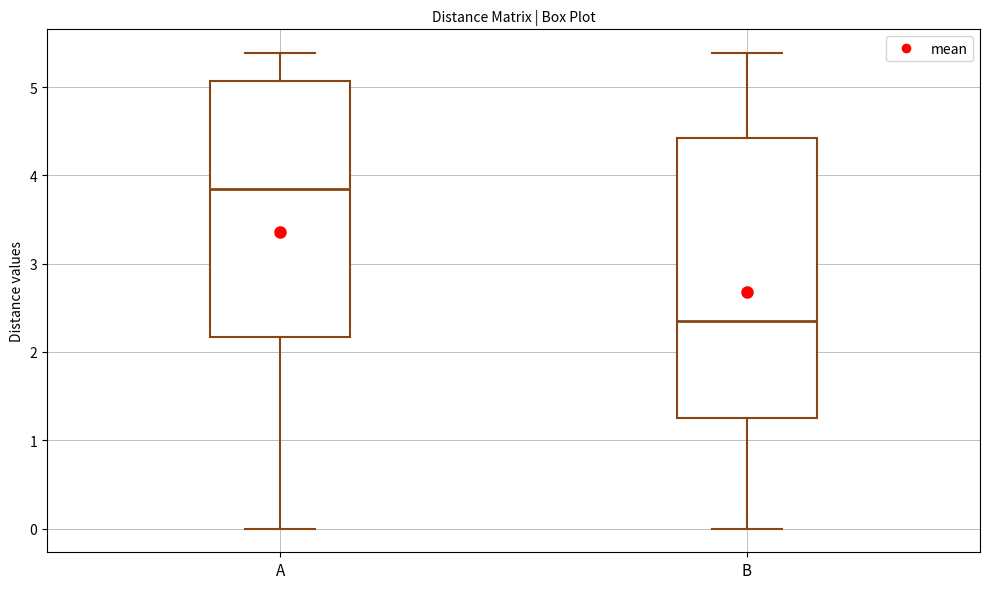

Which box has the lowest median line?

B